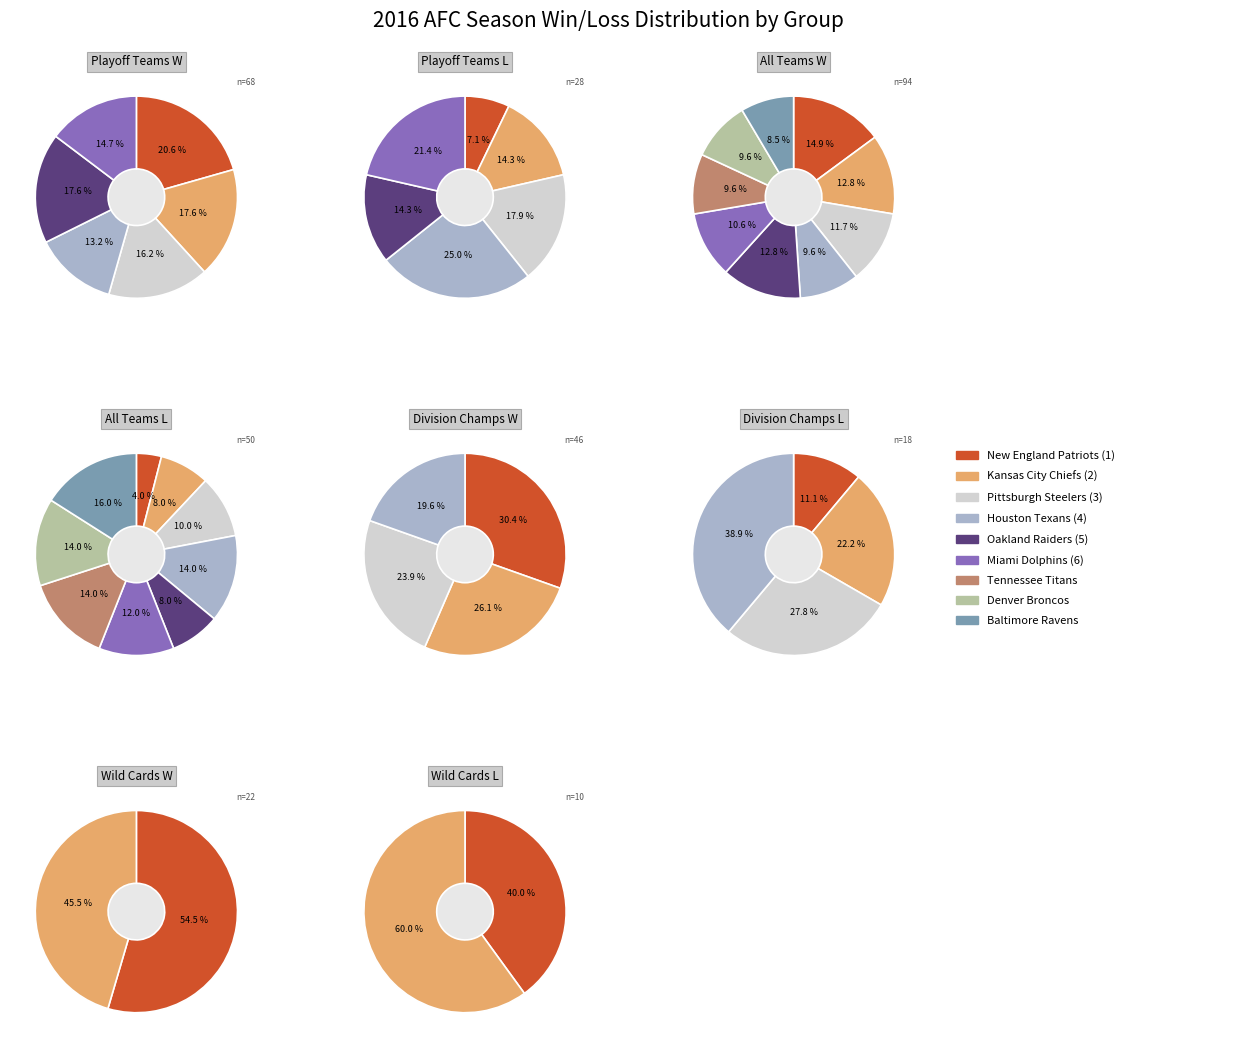

Rank the series at 0 from lowest to highest value.

Houston Texans (4), Miami Dolphins (6), Pittsburgh Steelers (3), Kansas City Chiefs (2), Oakland Raiders (5), New England Patriots (1)